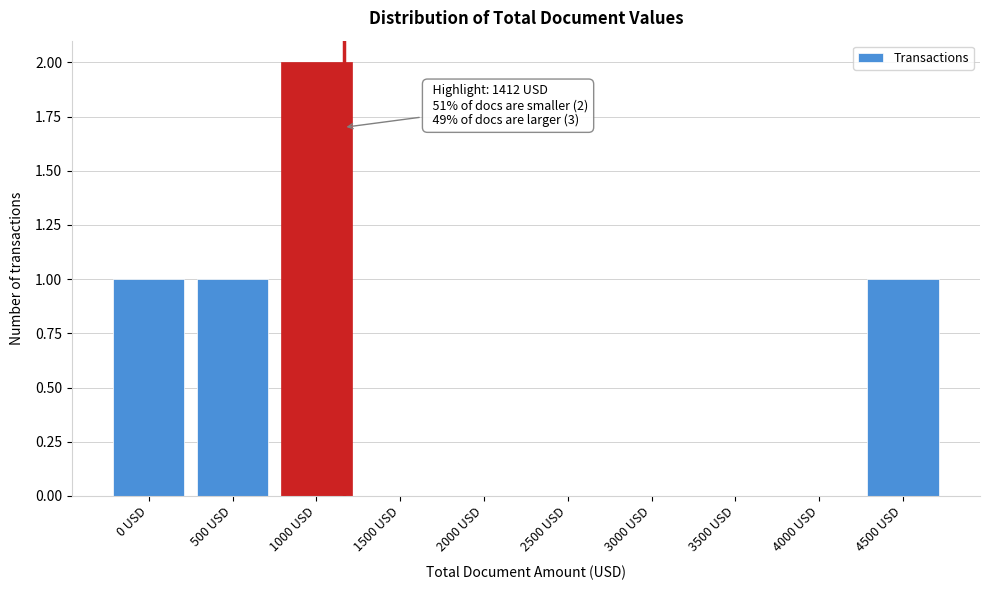

Reading right to left, what are all the values shown in this chart?

4500 USD=1	4000 USD=0	3500 USD=0	3000 USD=0	2500 USD=0	2000 USD=0	1500 USD=0	1000 USD=2	500 USD=1	0 USD=1